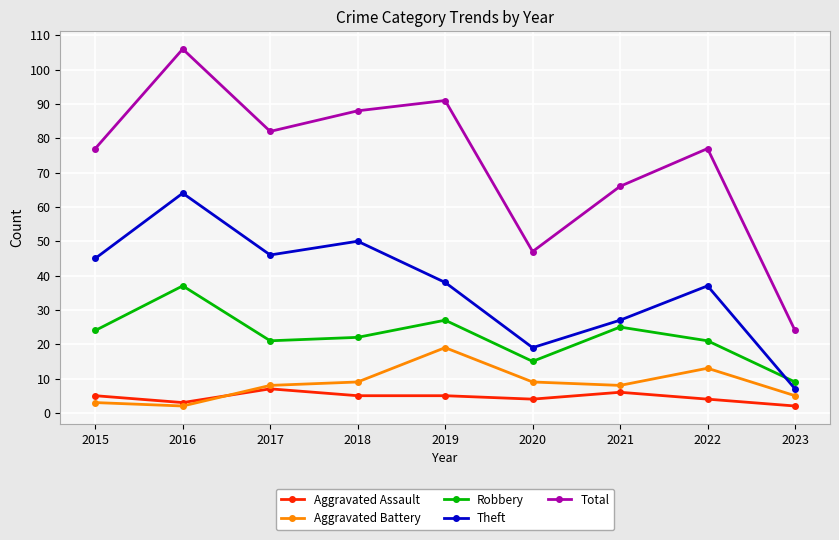

What is the total value across all series at 2015?

154